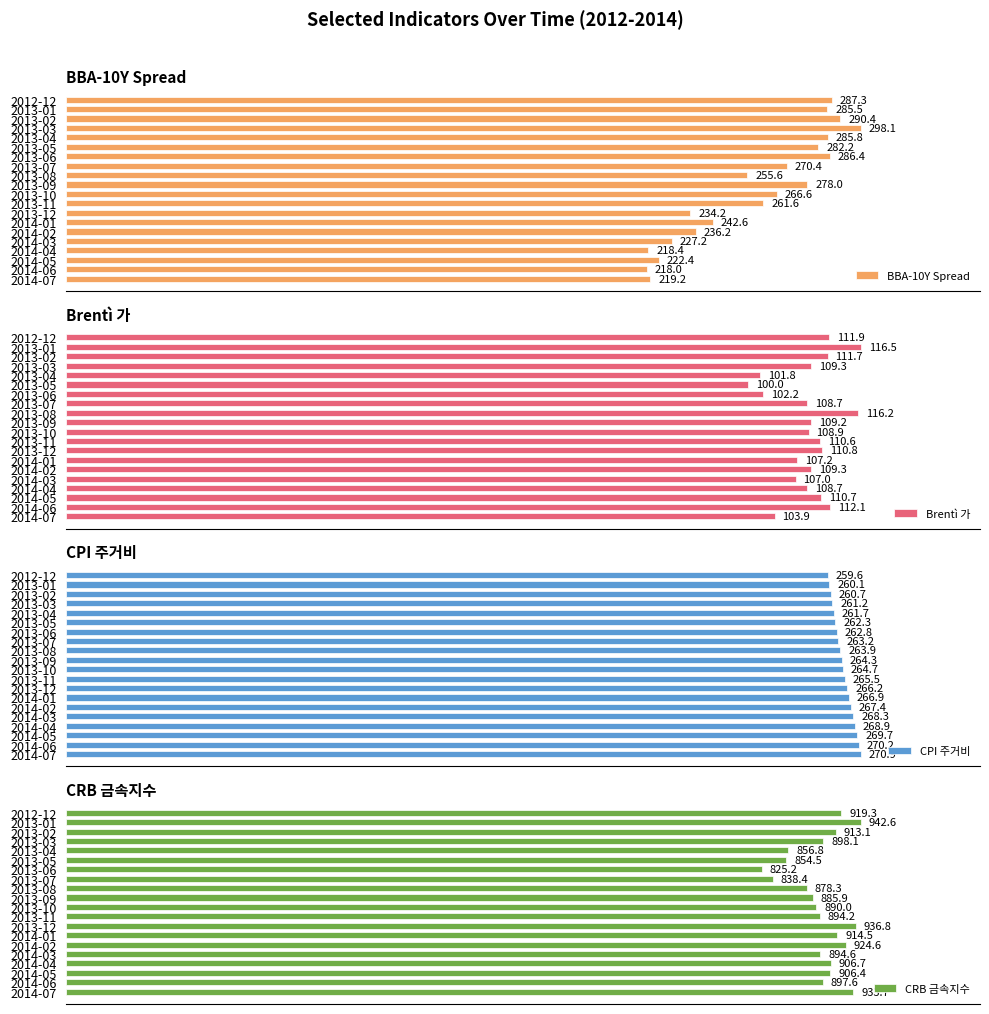

At which label does BBA-10Y Spread reach its minimum?

2014-06